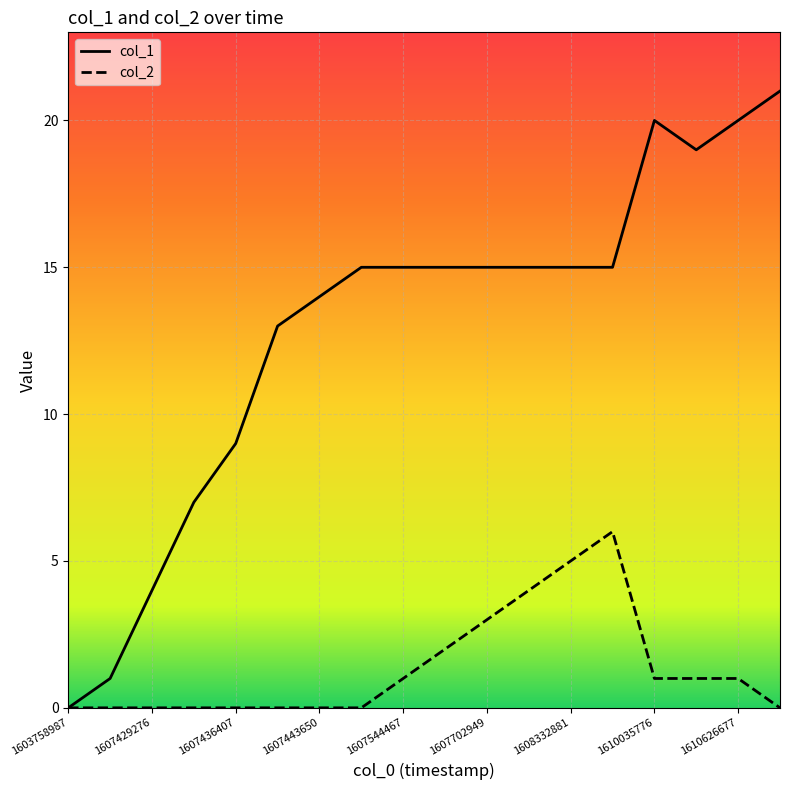

True or false: col_2 has more than 2 points higher than both neighbors.

False